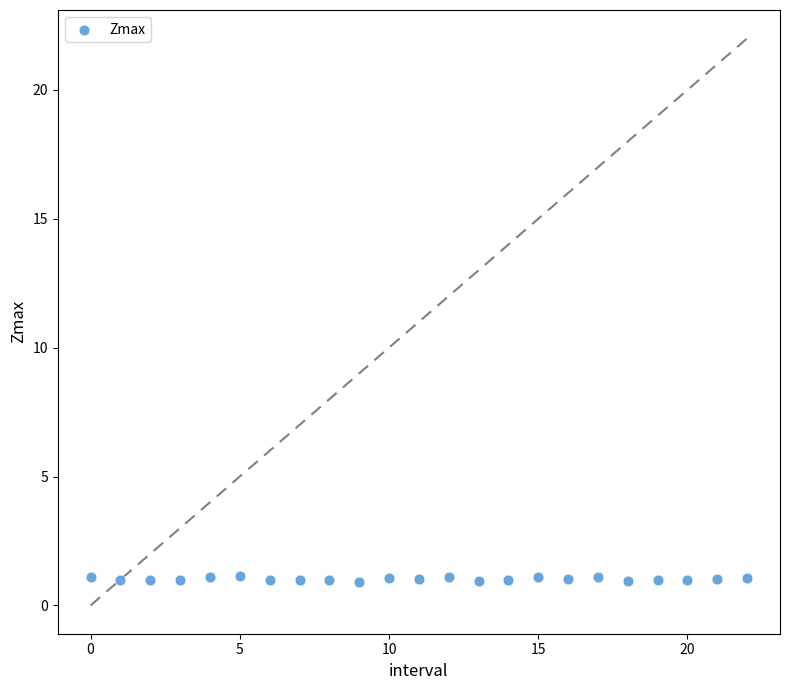

How many points are shown in the scatter plot?

23